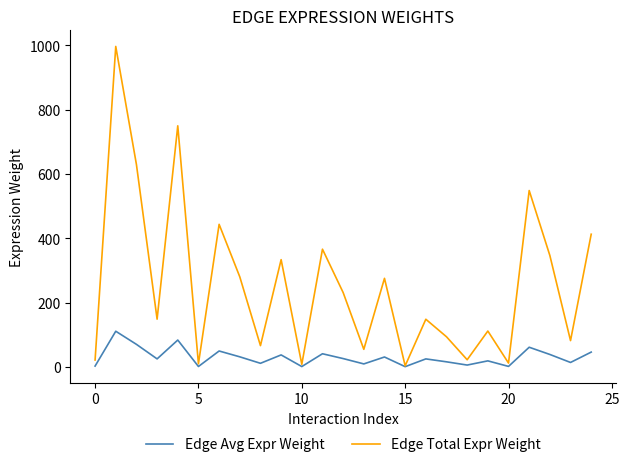

How many interior local valleys does the Edge Total Expr Weight series have?

9